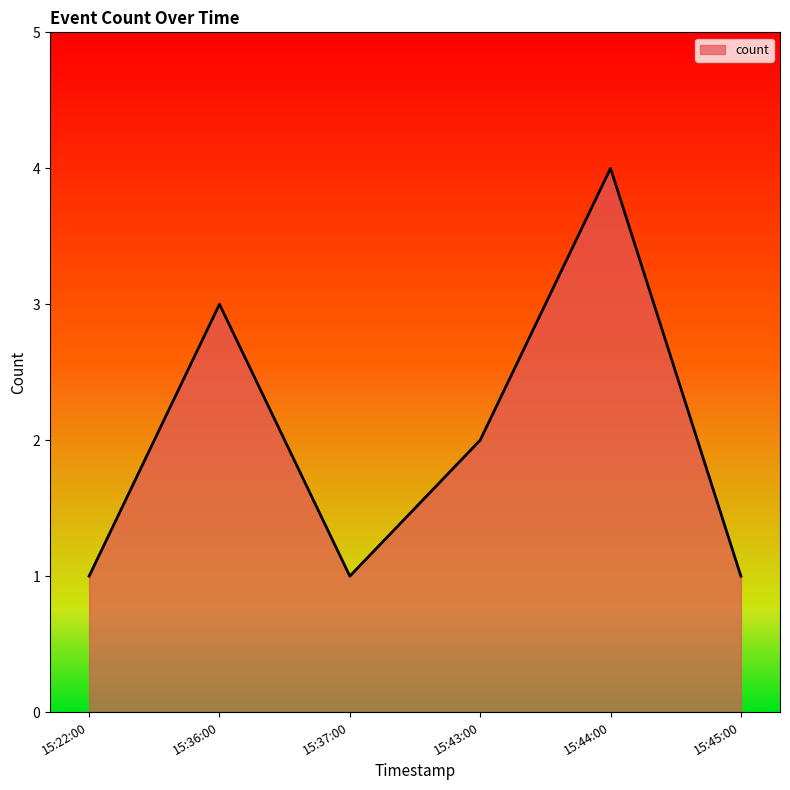

True or false: the data has more than 1 interior local peaks.

True